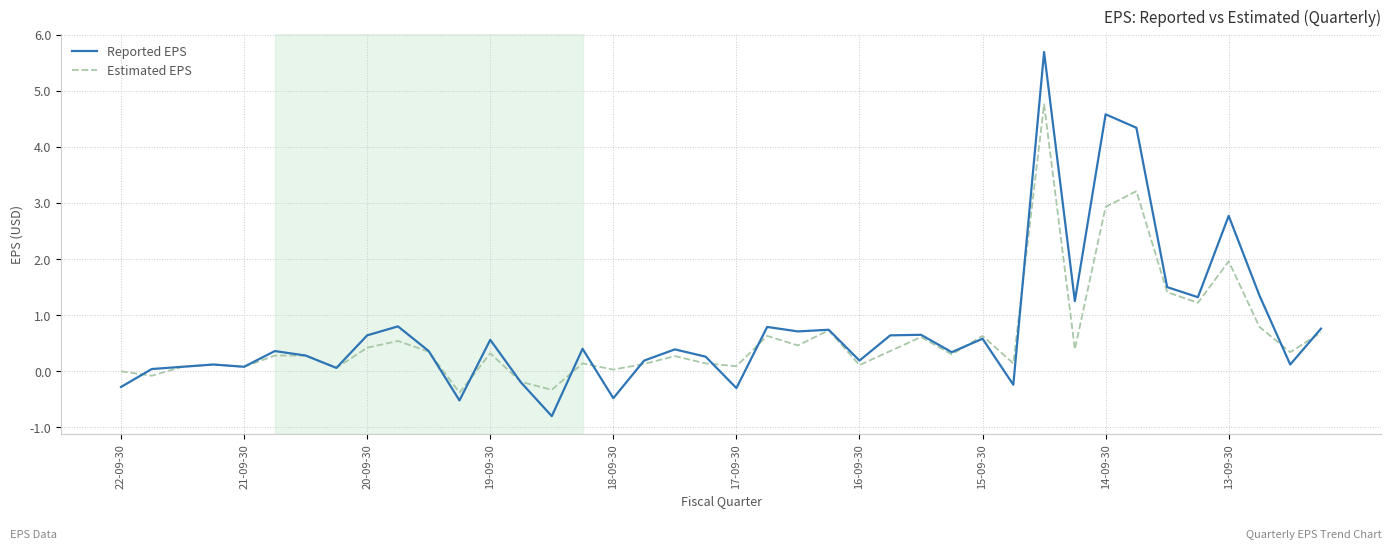

Which series has the widest spread of values?

Reported EPS